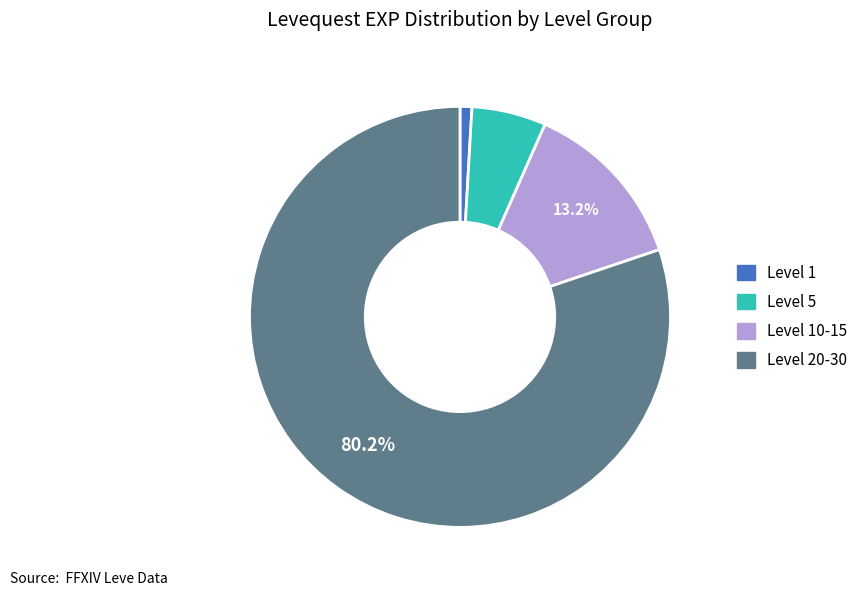

Does any single category account for the majority?

Yes